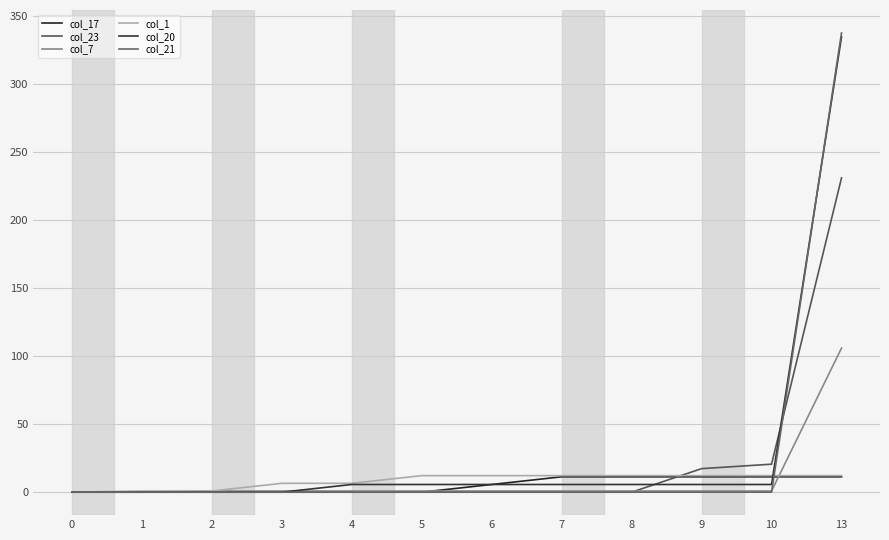

Is it true that col_17 equals 11.3 at 9?

True